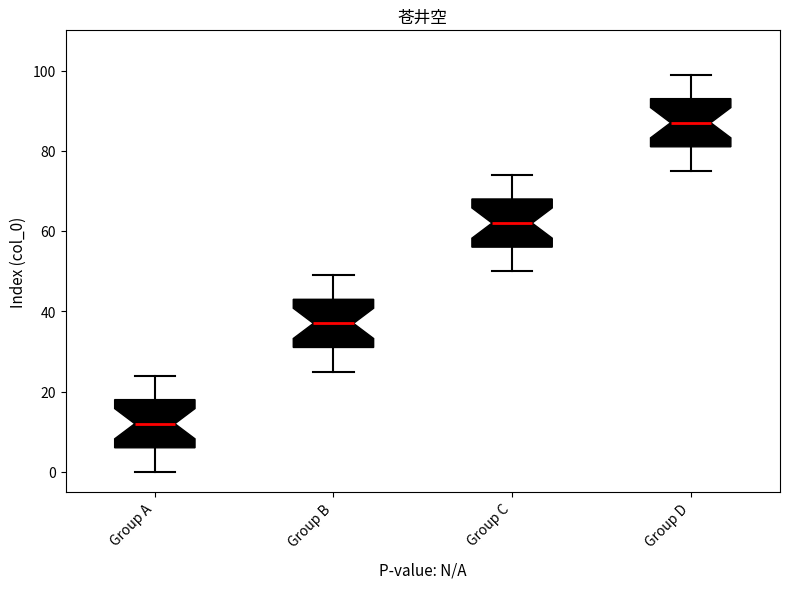

Reading left to right, read every box against the y-axis: the position of its median line, the range the box covers, and the ends of its whiskers. The values are not printed on the chart, so give them approximately, as read against the axis.

Group A: median 12, box 6 to 18, whiskers 0 to 24
Group B: median 38, box 32 to 44, whiskers 26 to 50
Group C: median 62, box 56 to 68, whiskers 50 to 74
Group D: median 88, box 82 to 94, whiskers 76 to 100